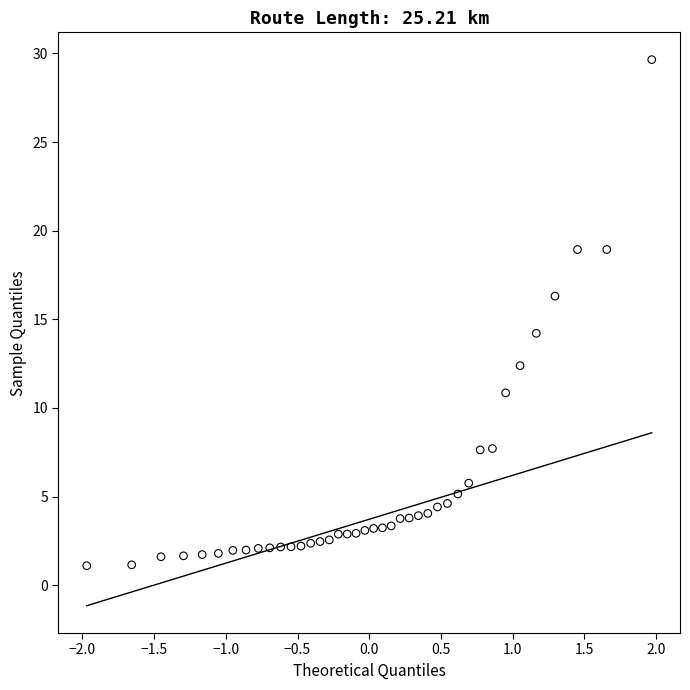

What is the range of X values (max minus min)?

3.9